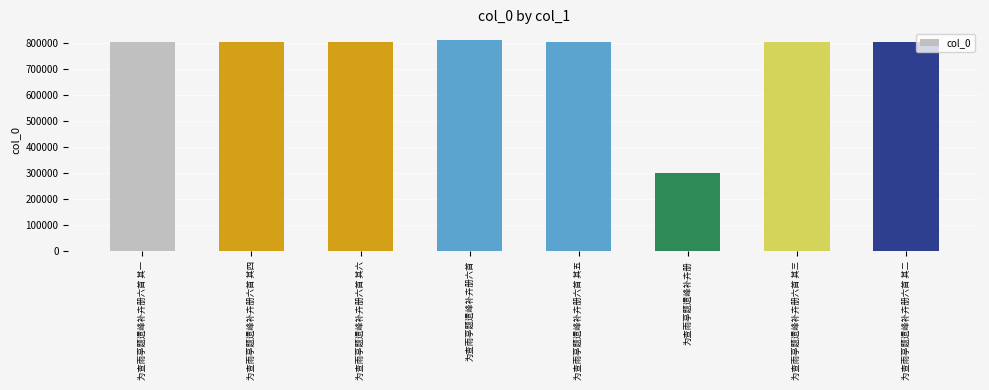

Is it true that the value at 为查雨亭题遗峰补卉册六首 其一 is 802840?

True